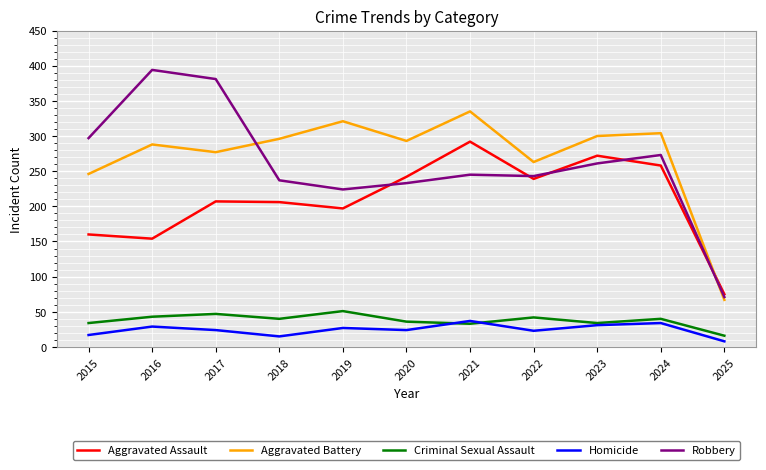

What is the total value across all series at 2016?

908